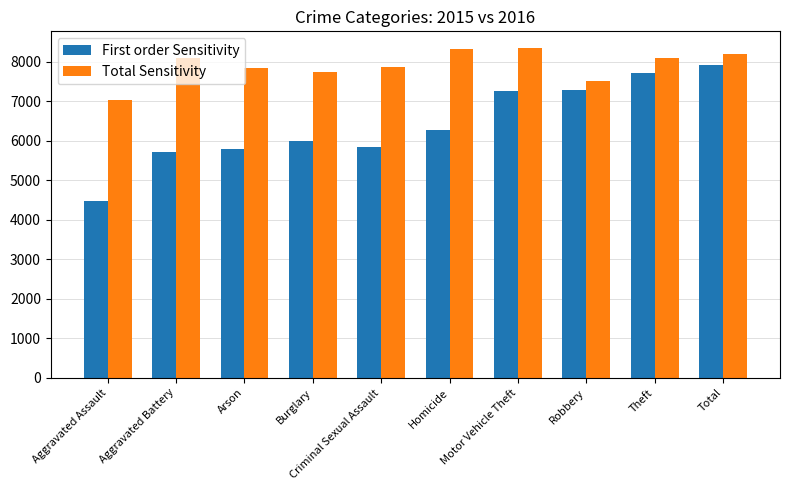

What is the difference between the First order Sensitivity values at Theft and Arson?

1919